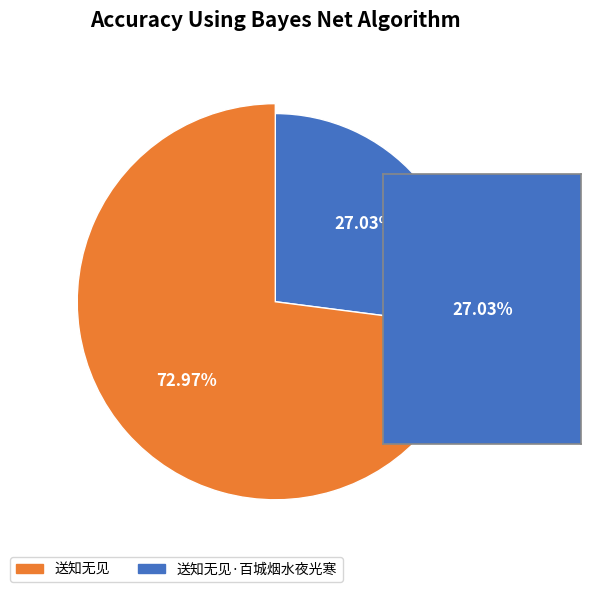

True or false: 送知无见·百城烟水夜光寒 accounts for 27% of the total.

True